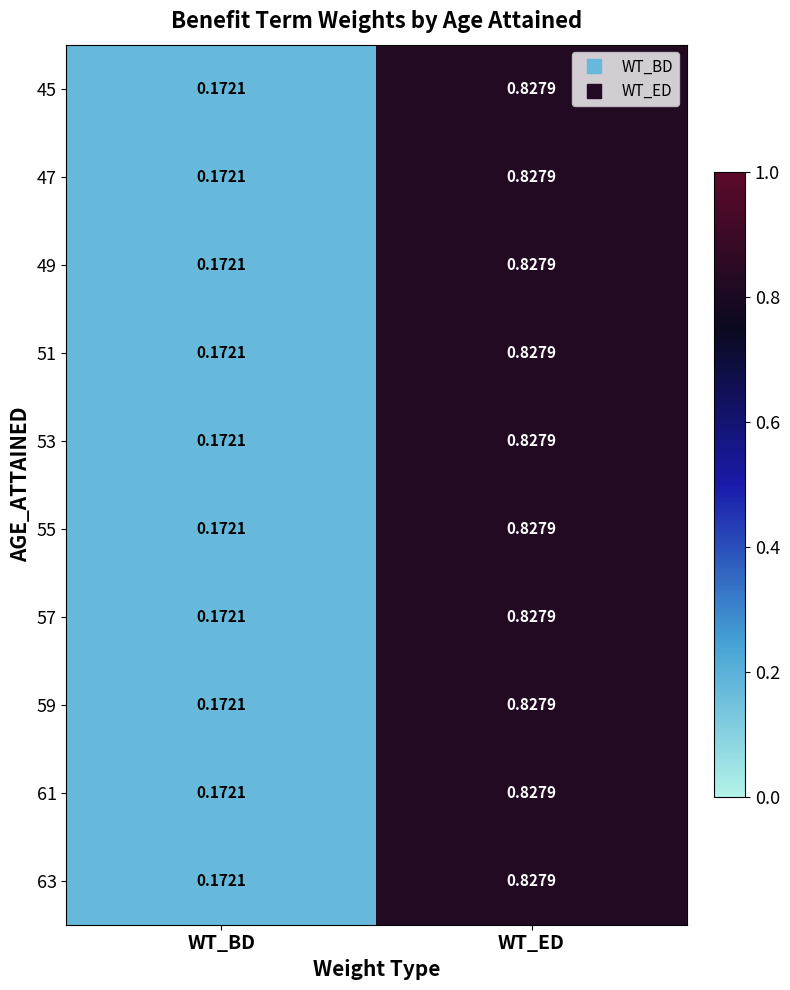

At which category is the sum across all series the highest?

WT_ED